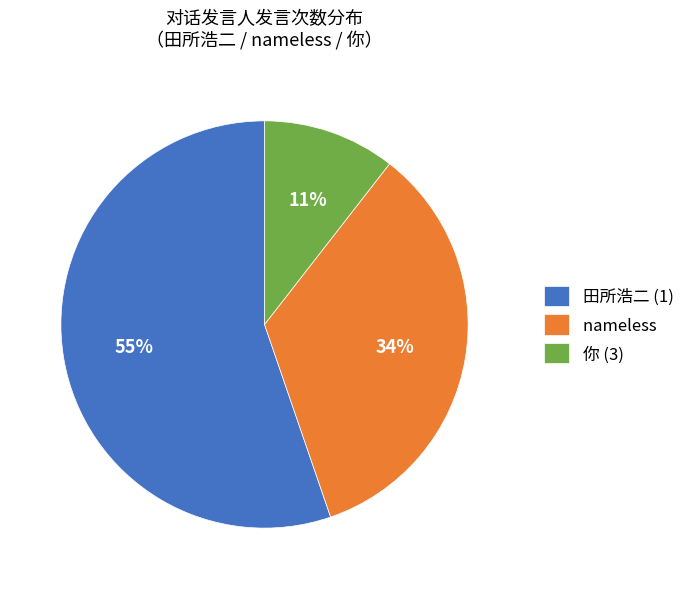

What percentage is the nameless slice, to the nearest percent?

34%